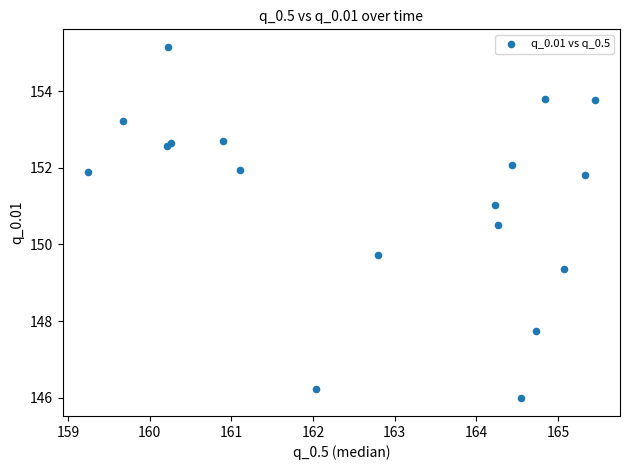

What Y value in the scatter plot is closest to 150?

149.7